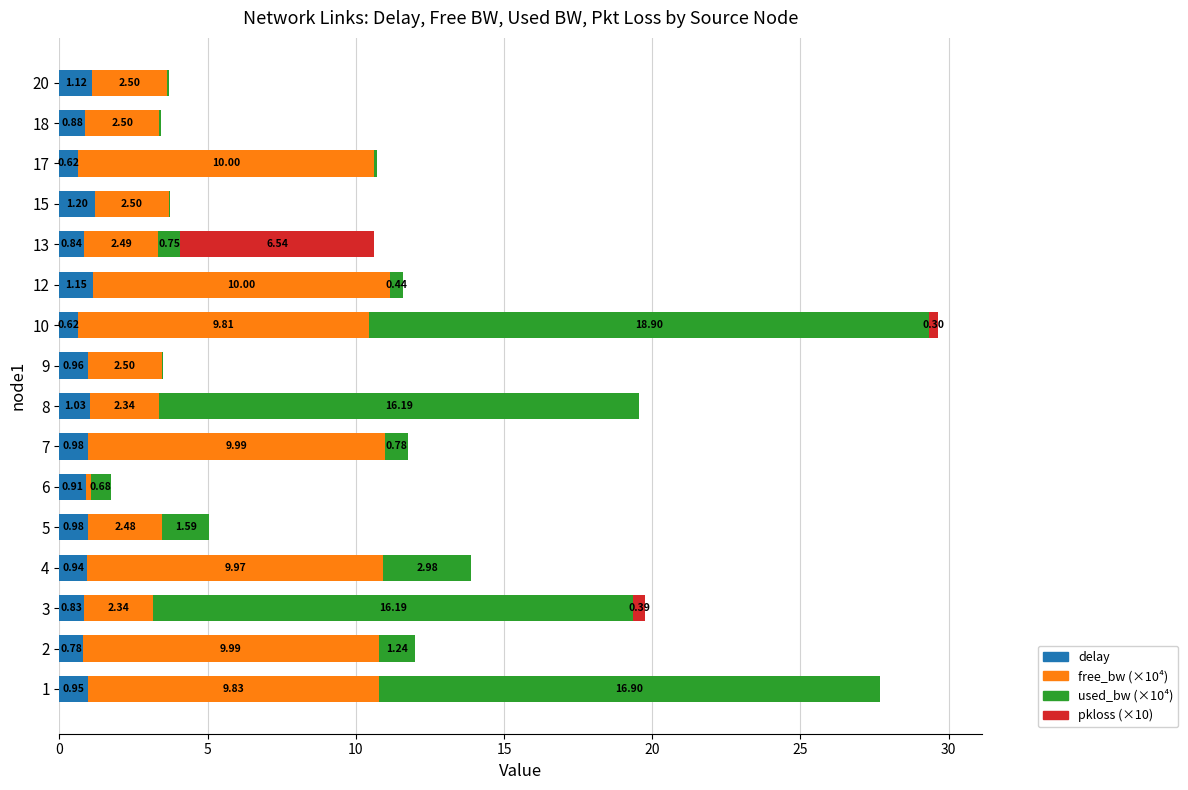

At which category is the sum across all series the highest?

10